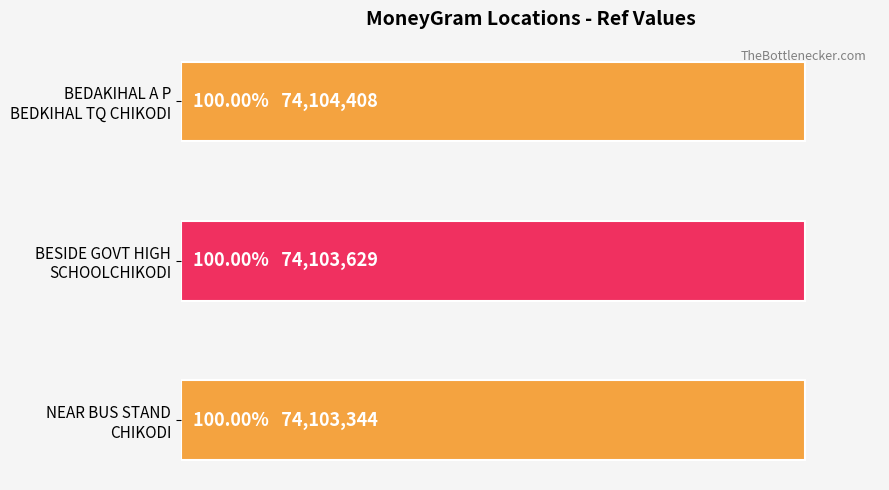

True or false: the data shows 28820616 at BEDAKIHAL A P BEDKIHAL TQ CHIKODI.

False